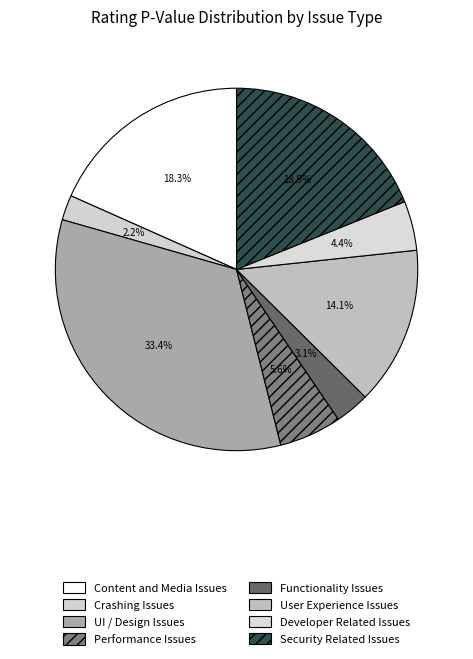

Does UI / Design Issues represent more than half of the total?

No